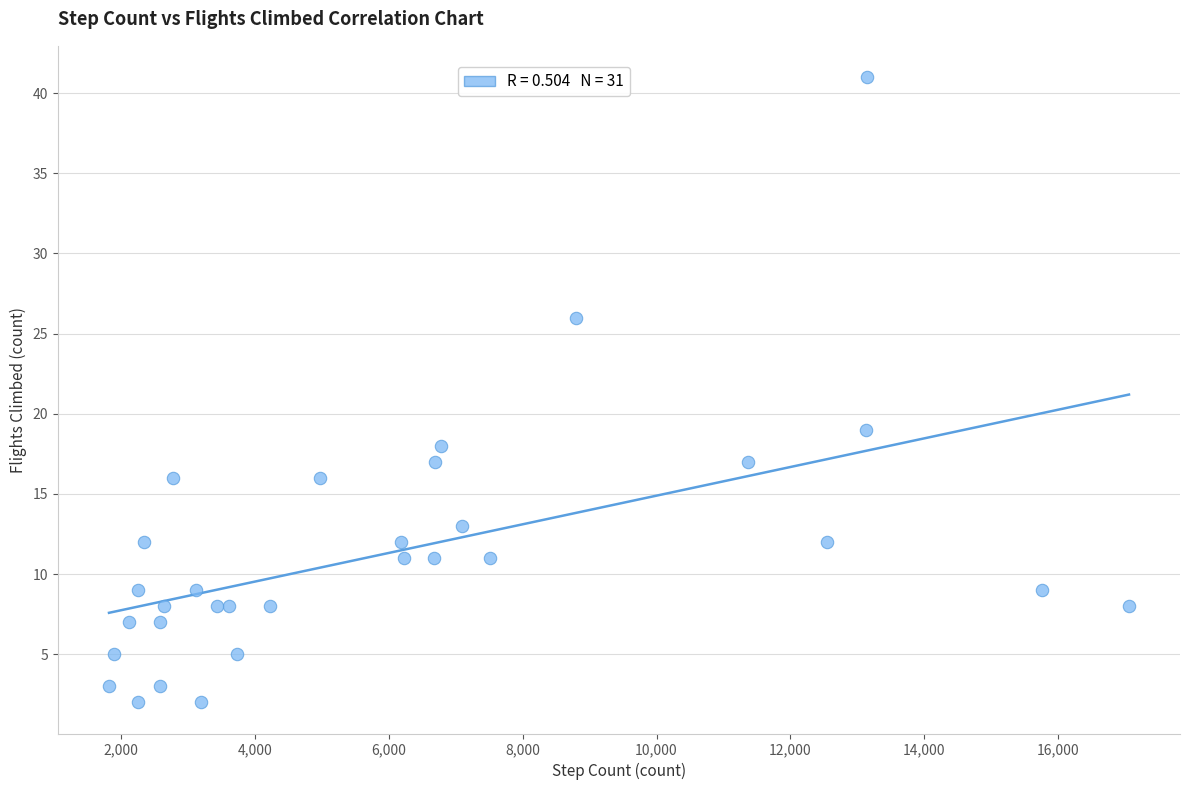

What Y value in the scatter plot is closest to 21?

19